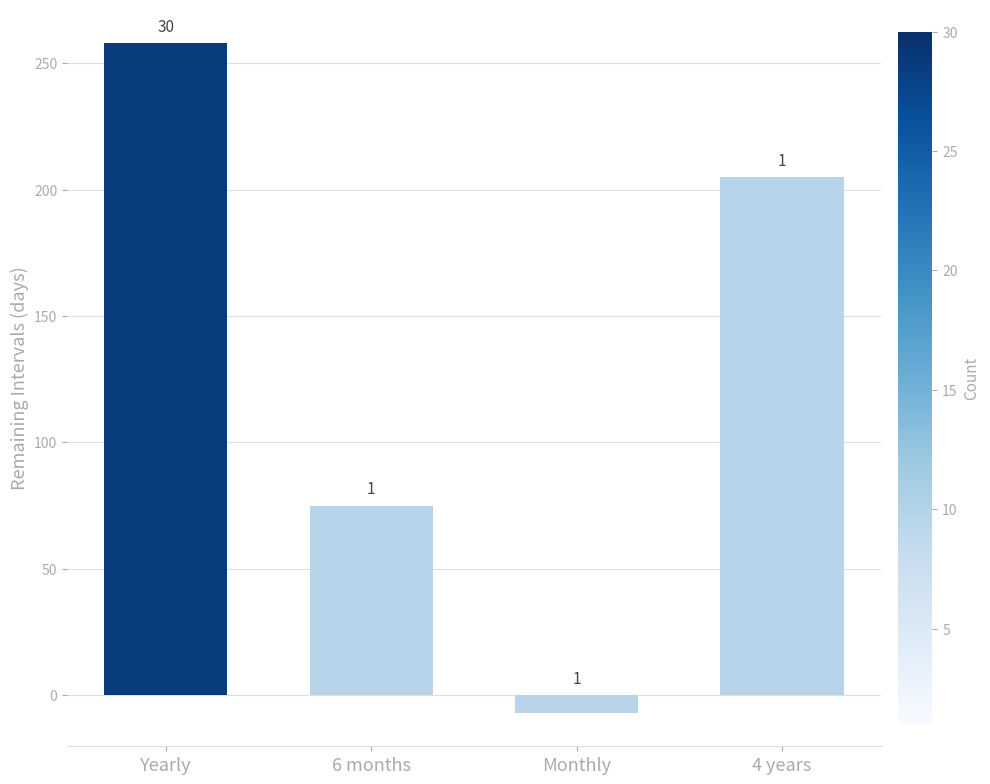

What is the difference between the values at 4 years and 6 months?

130